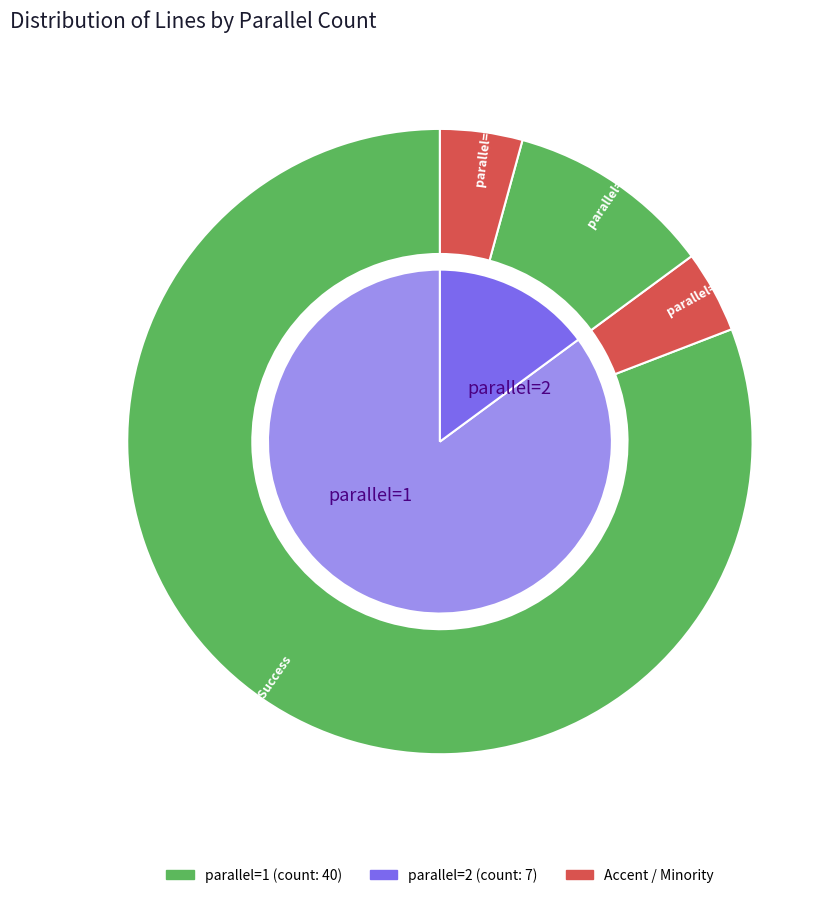

What is the smallest slice in the pie chart?

parallel=2